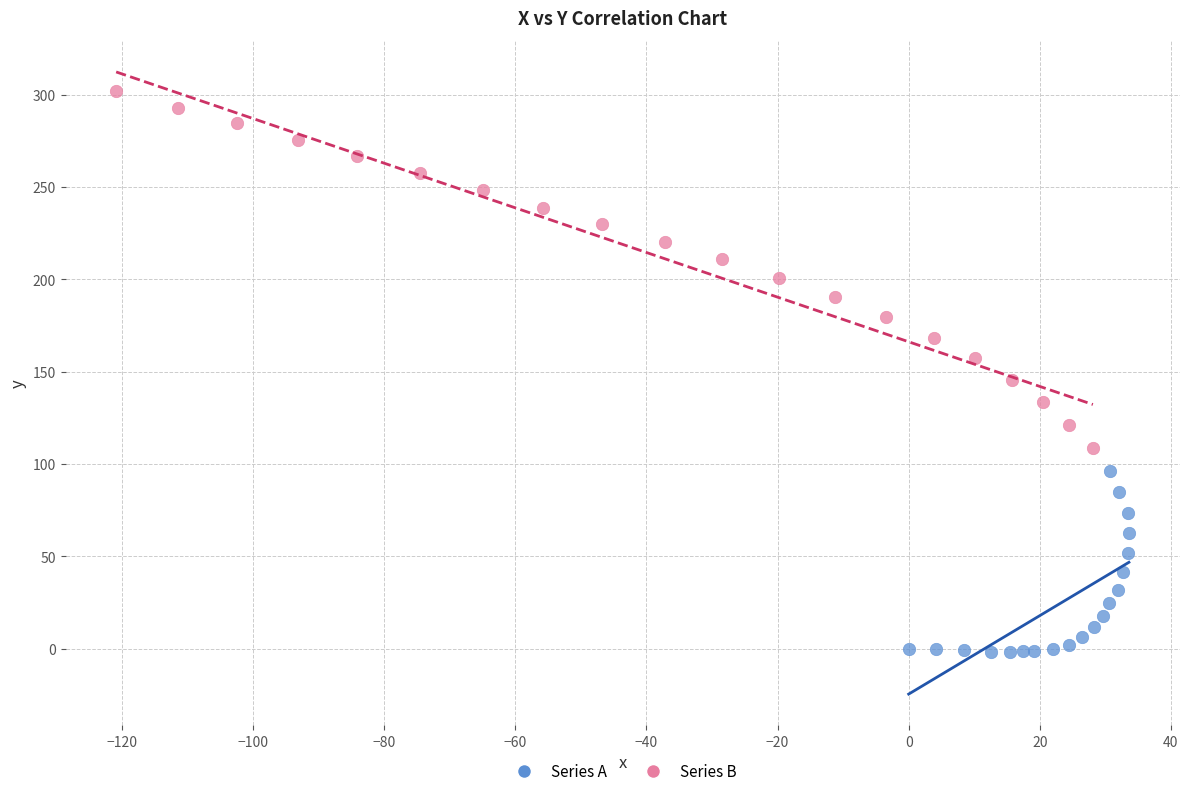

Which series reaches the minimum Y coordinate?

Series A